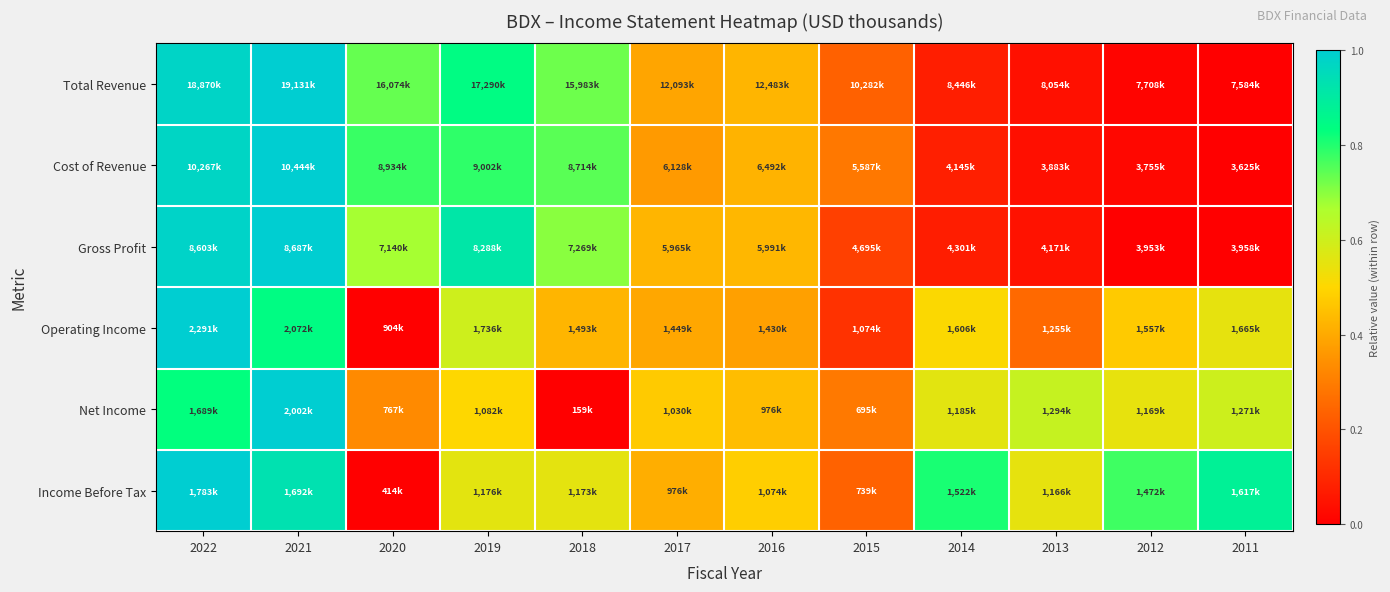

At which category does the chart reach its minimum across all series?

2011